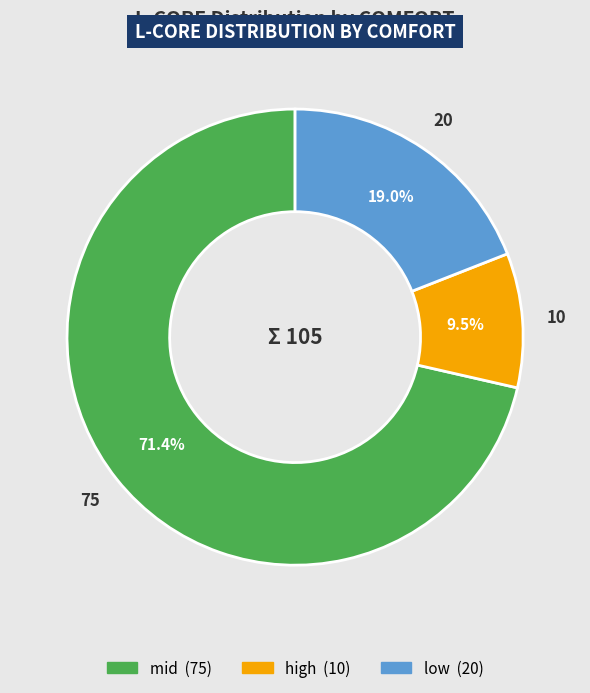

What is the largest slice in the pie chart?

mid